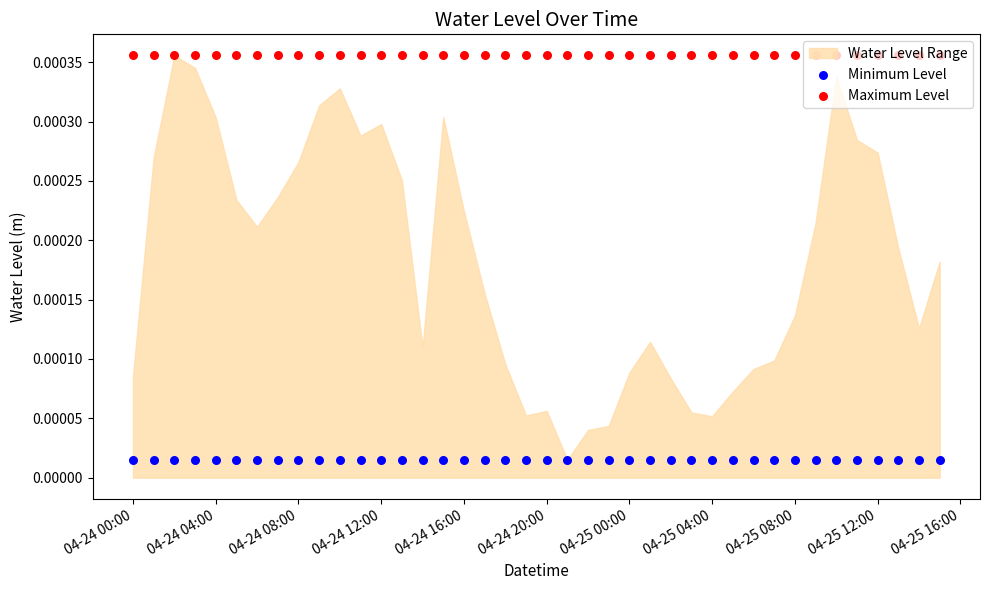

Which series reaches the minimum Y coordinate?

Minimum Level